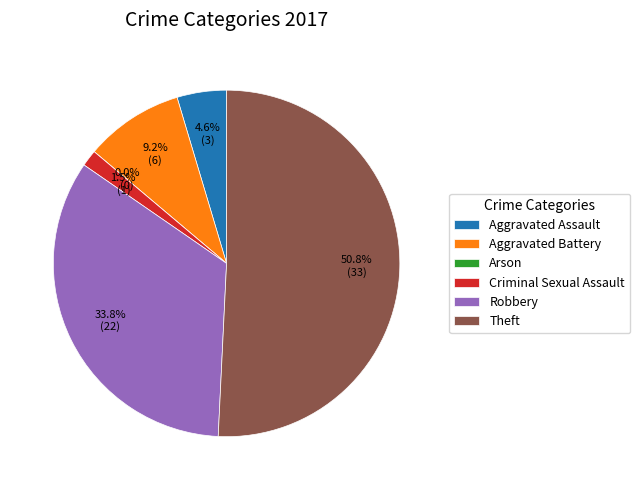

Between Aggravated Assault and Criminal Sexual Assault, which is larger?

Aggravated Assault